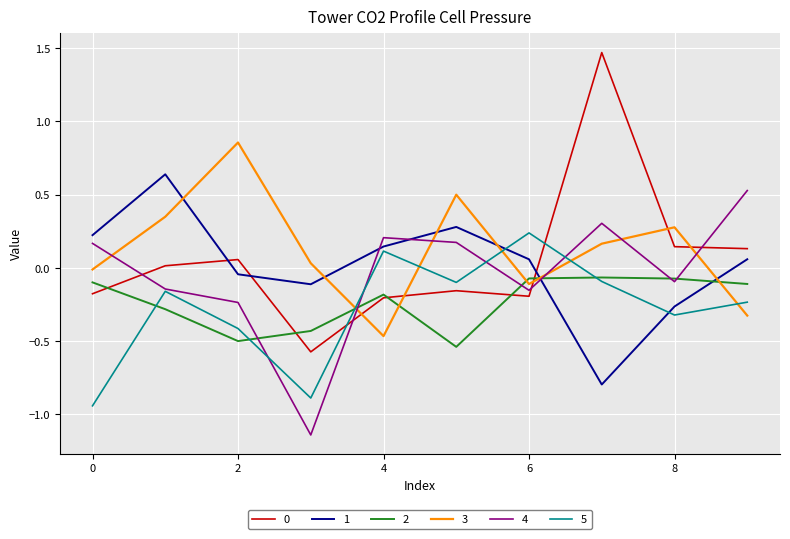

How many intersections are there between 2 and 1?

2